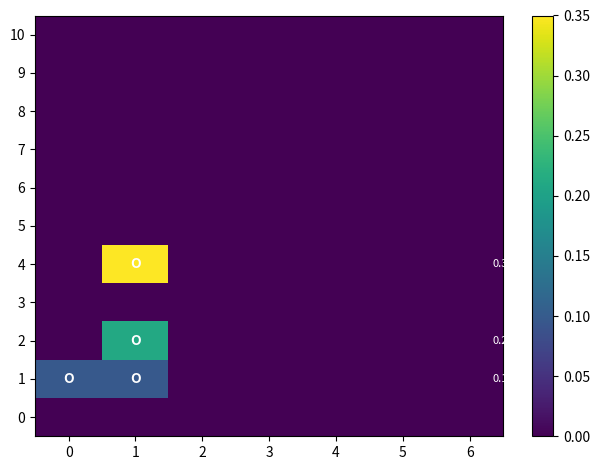

The 2 series shows 0.0 at 2. True or false?

True